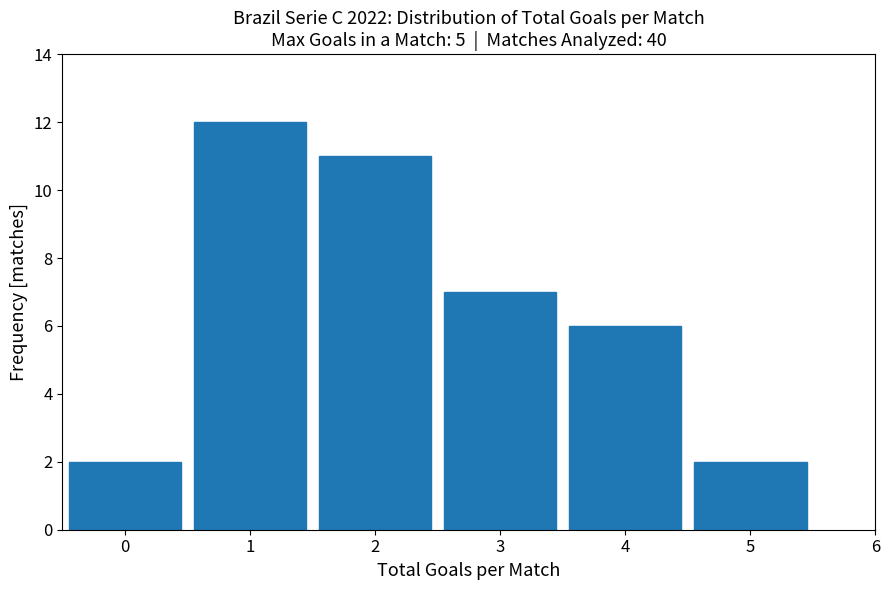

Reading left to right, transcribe this chart: for each bar, give the range it covers on the x-axis and its height. The values are not printed on the chart, so give them approximately, as read against the axis.

-0.5 to 0.5: 2
0.5 to 1.5: 12
1.5 to 2.5: 11
2.5 to 3.5: 7
3.5 to 4.5: 6
4.5 to 5.5: 2